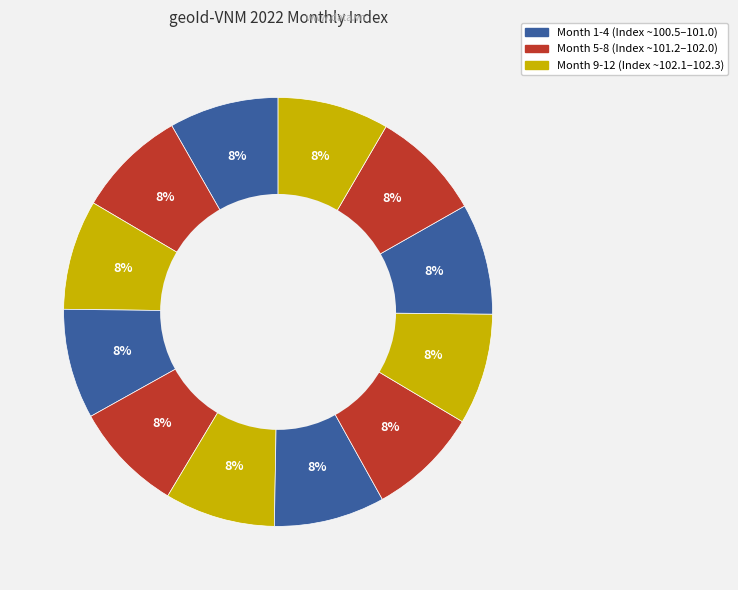

How many slices are in this pie chart?

12